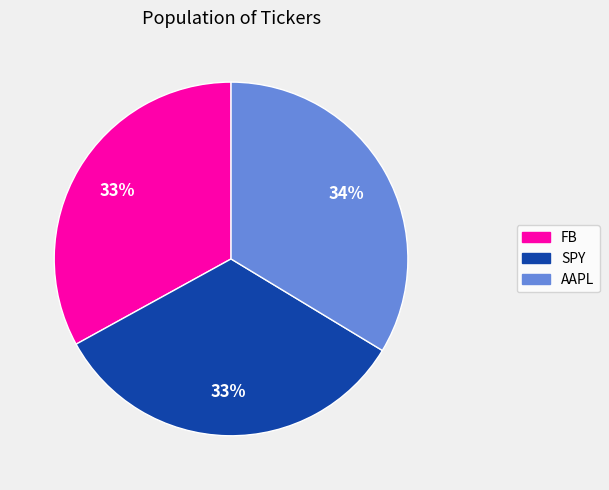

What is the ratio of the value at SPY to the value at FB?

1.0